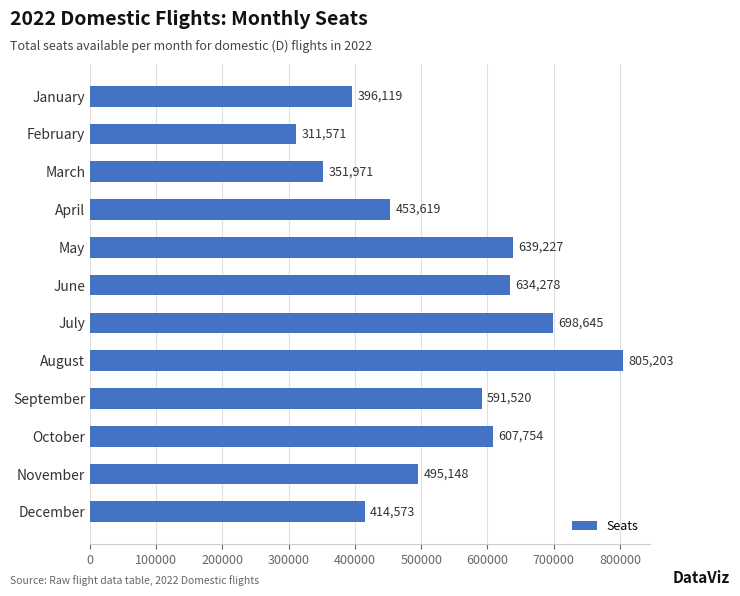

What is the average value?

533302